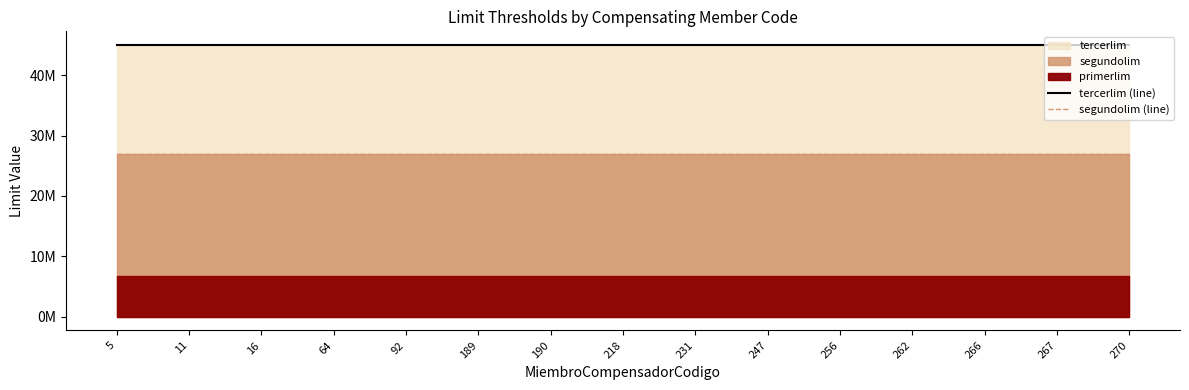

List the labels in order of segundolim (line) value, smallest first.

5, 11, 16, 64, 92, 189, 190, 218, 231, 247, 256, 262, 266, 267, 270